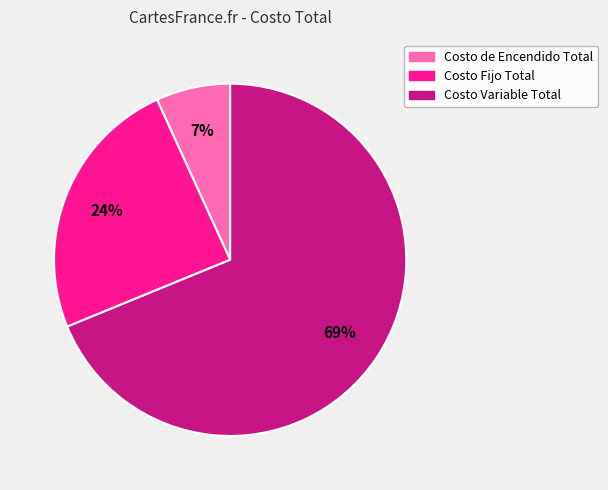

True or false: Costo de Encendido Total accounts for 7% of the total.

True